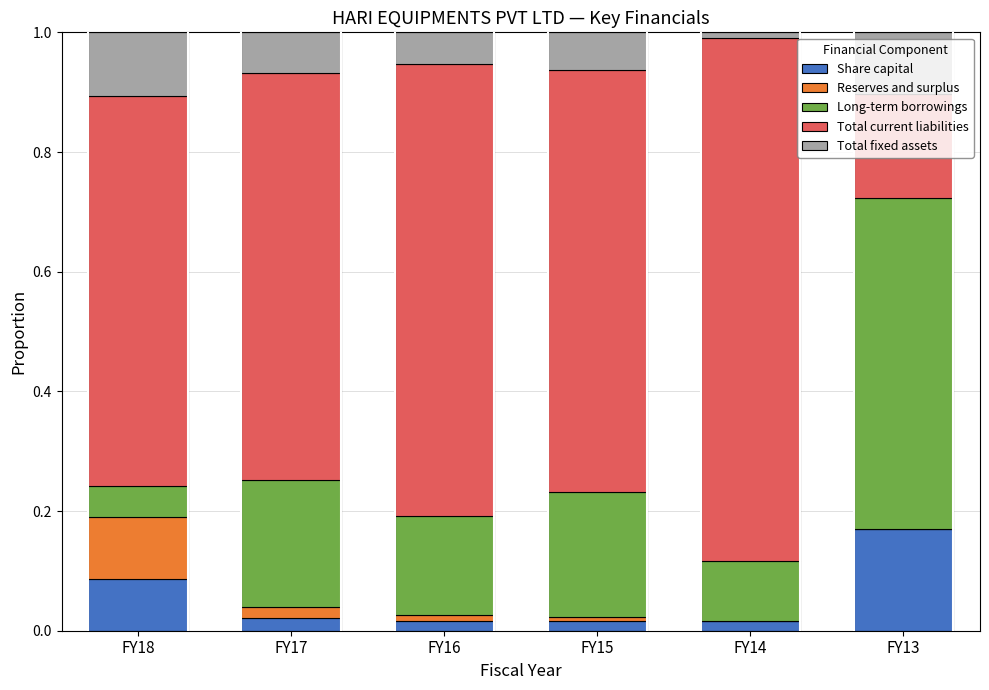

Does the chart contain stacked bars?

Yes